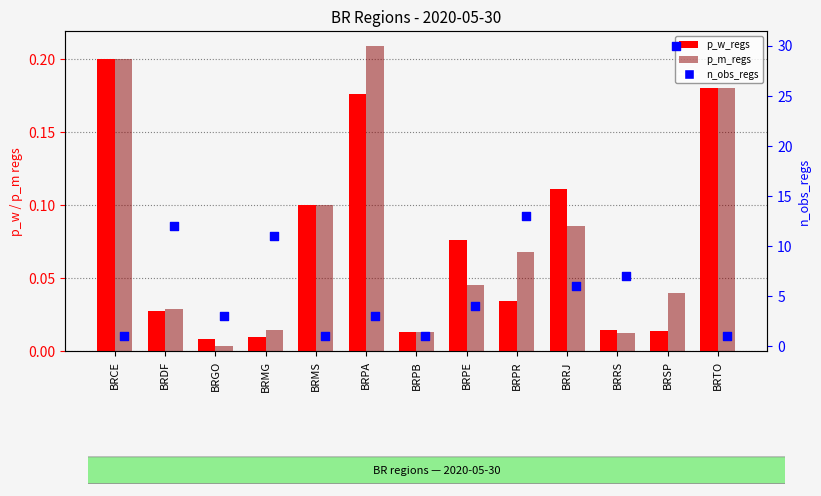

Which series reaches the minimum Y coordinate?

p_m_regs